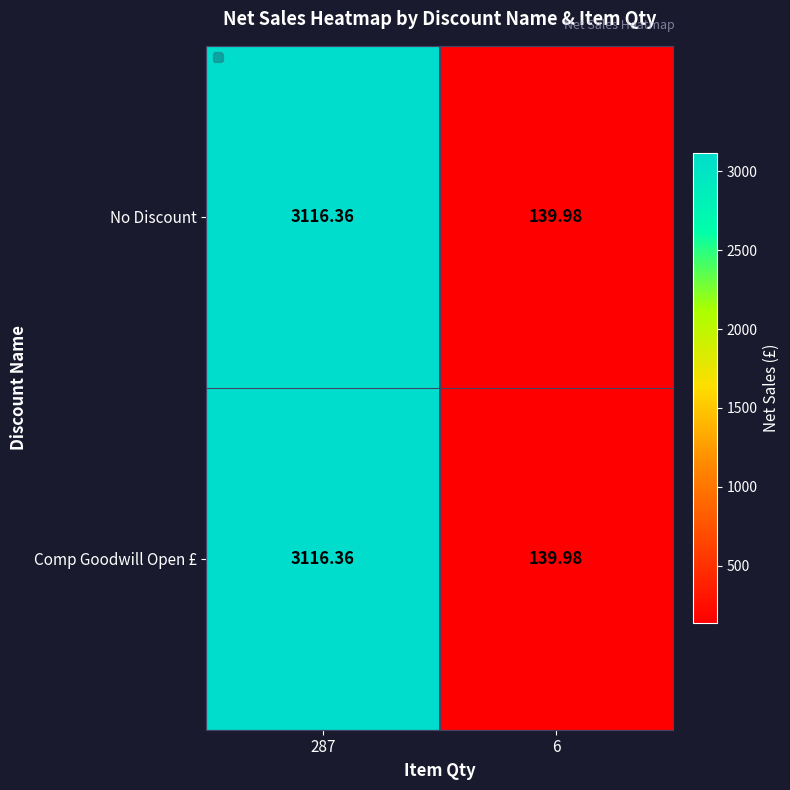

Which series has the largest range (max minus min)?

No Discount